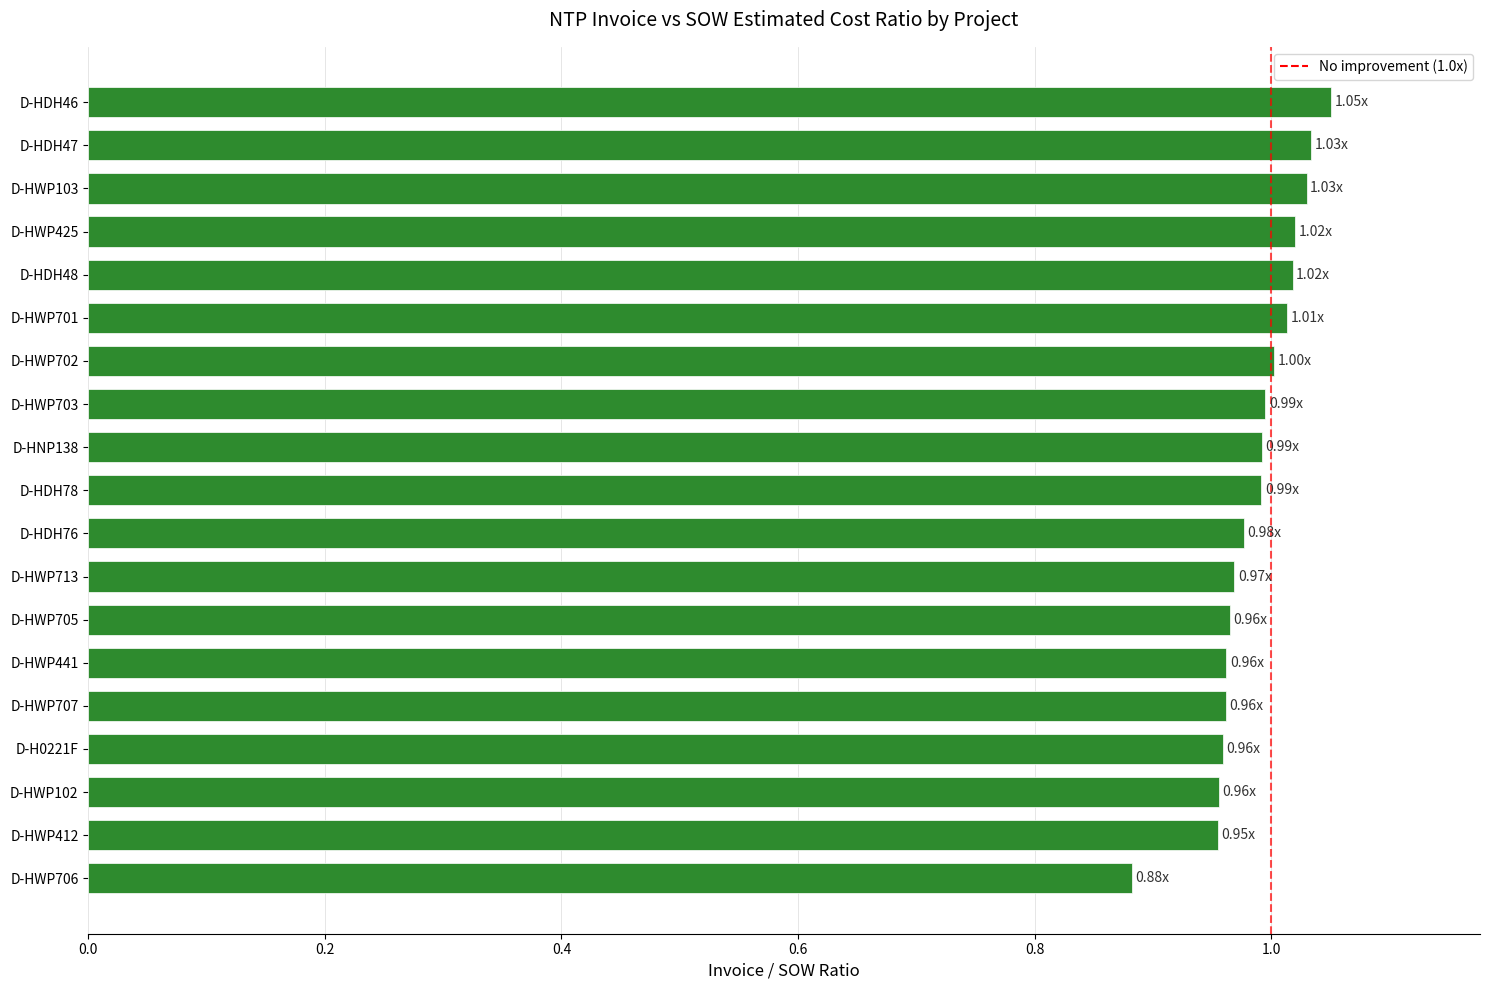

What is the change in value from D-HWP412 to D-HWP425?

+0.1